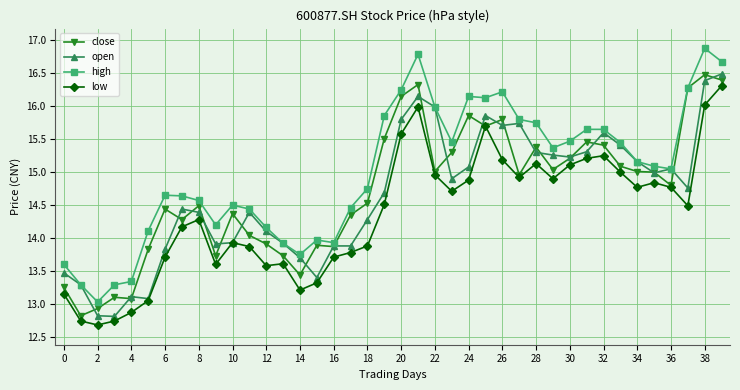

True or false: high and low intersect in this chart.

False